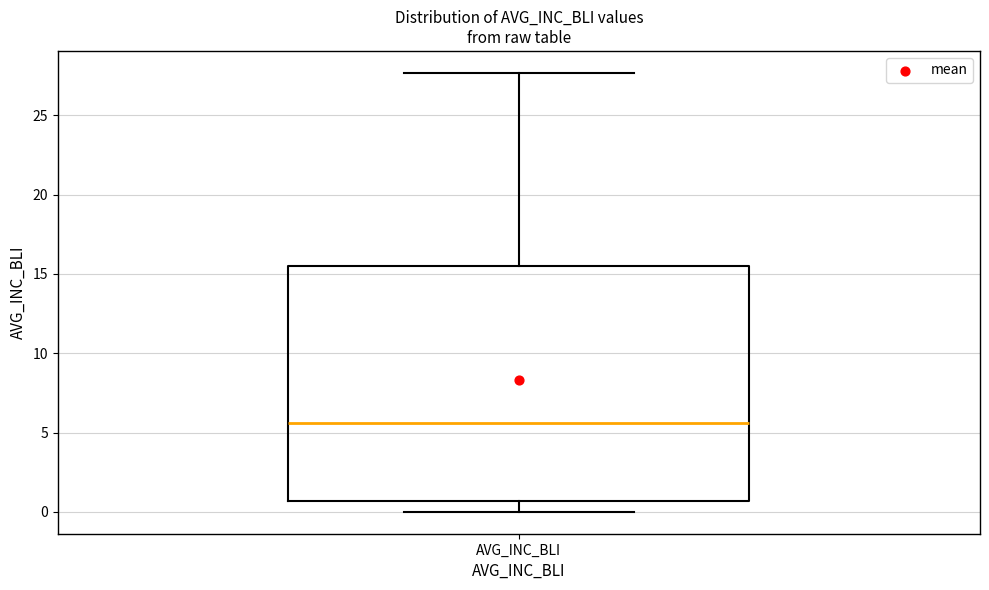

Where does the lower whisker of the box for AVG_INC_BLI end on the y-axis? The values are not printed on the chart, so give them approximately, as read against the axis.

0.0